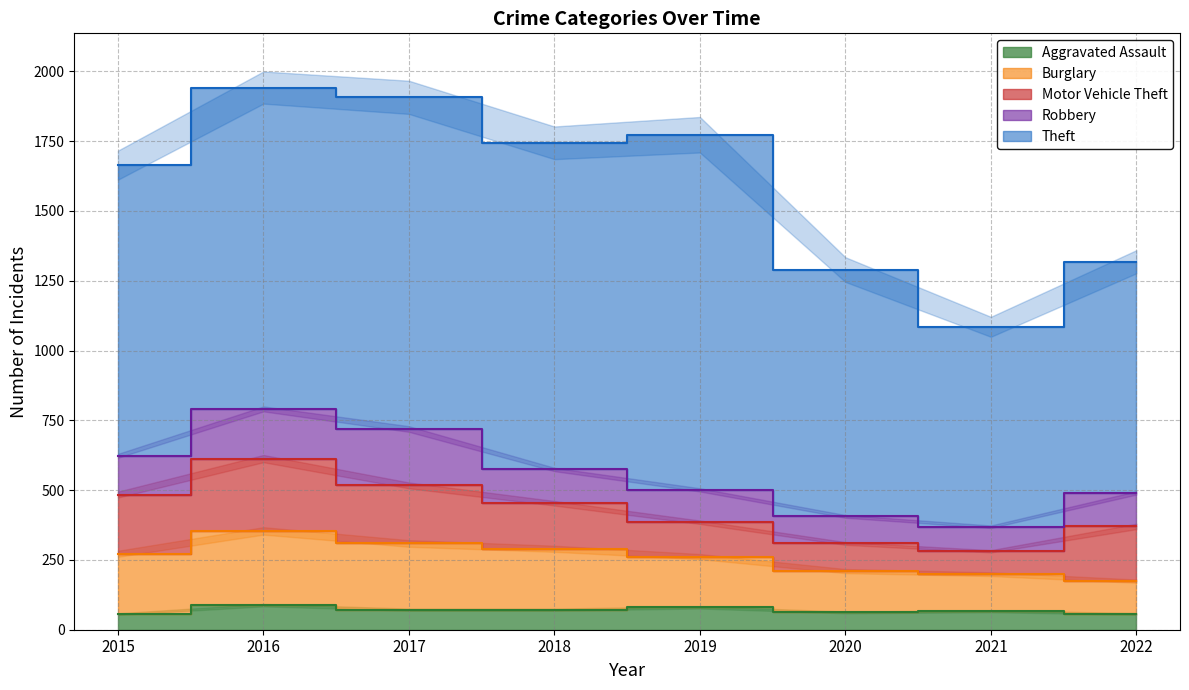

Reading left to right, transcribe all the data shown in this chart.

Aggravated Assault: 56	88	72	72	80	62	66	57
Burglary: 216	266	237	218	182	148	133	117
Motor Vehicle Theft: 212	259	208	163	123	99	82	196
Robbery: 139	178	202	121	116	97	88	120
Theft: 1041	1151	1188	1170	1272	884	716	828